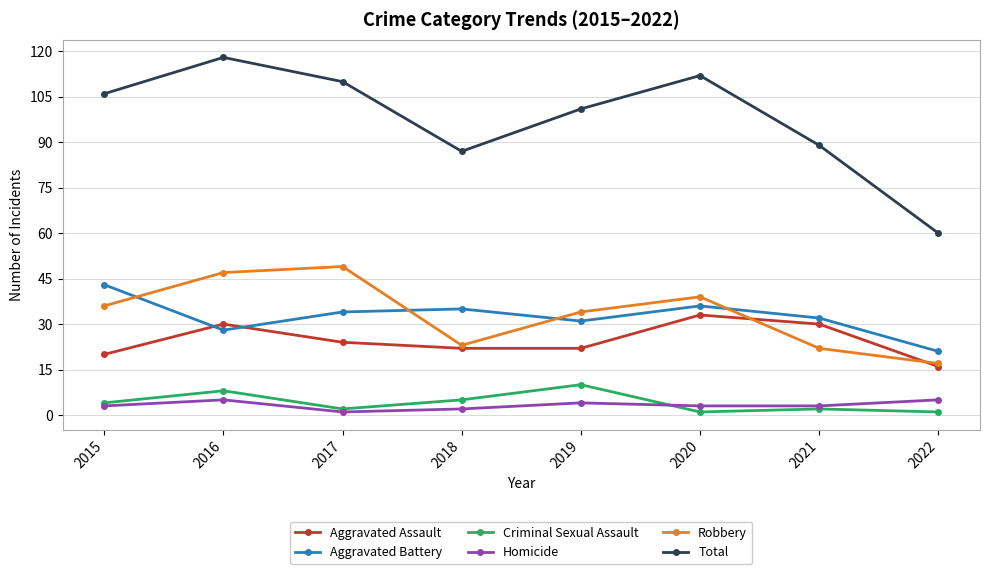

Reading left to right, extract all data points from this chart.

Aggravated Assault: 20	30	24	22	22	33	30	16
Aggravated Battery: 43	28	34	35	31	36	32	21
Criminal Sexual Assault: 4	8	2	5	10	1	2	1
Homicide: 3	5	1	2	4	3	3	5
Robbery: 36	47	49	23	34	39	22	17
Total: 106	118	110	87	101	112	89	60